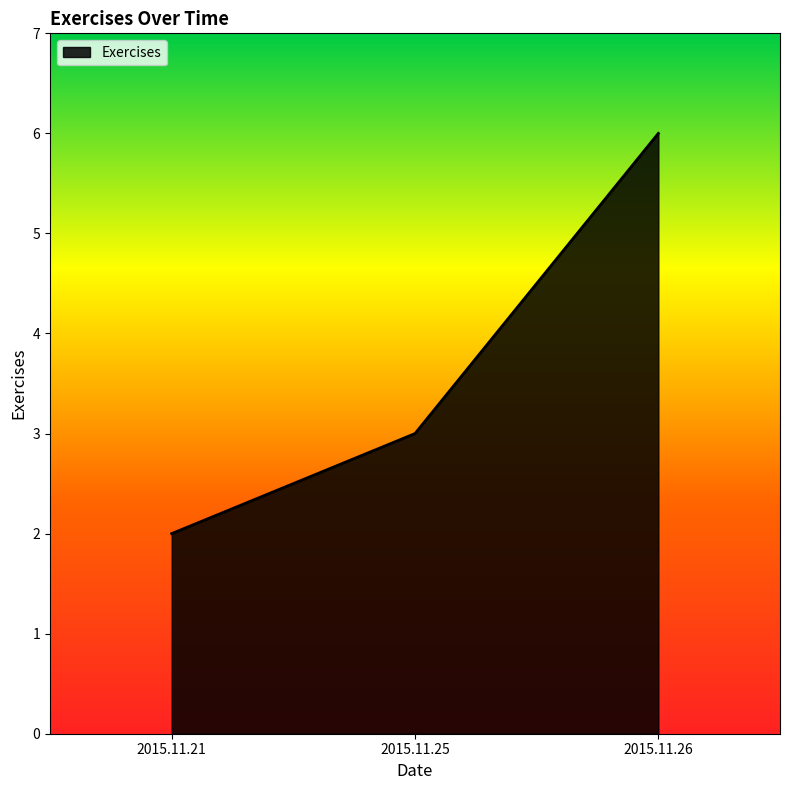

What is the approximate value at 2015.11.21?

2